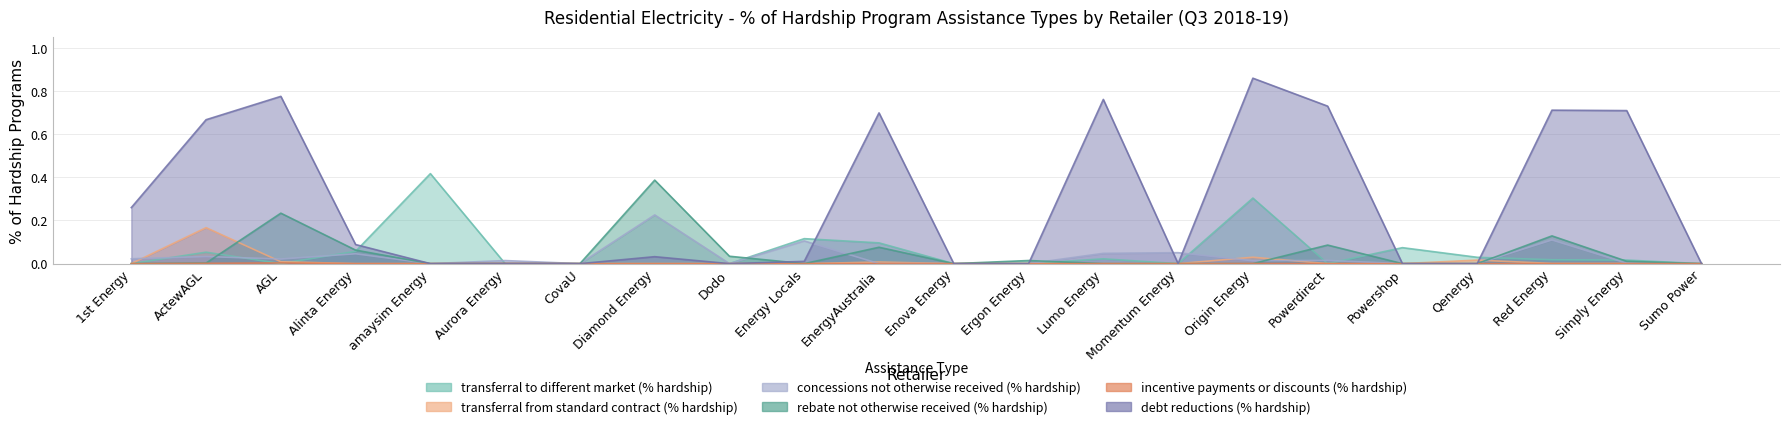

Which has a higher value, Simply Energy or Momentum Energy?

Simply Energy